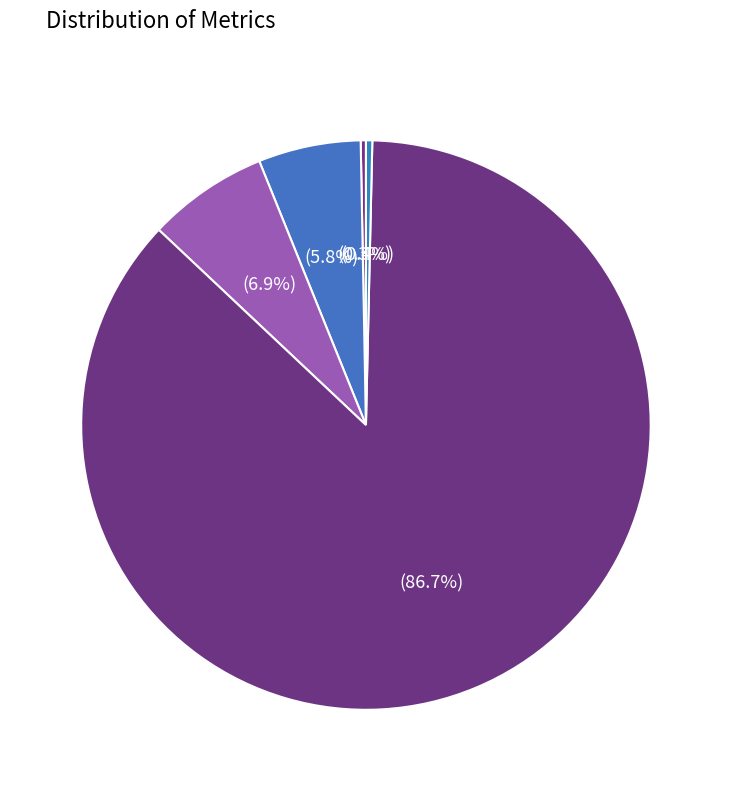

Which slice is the largest?

Training Time